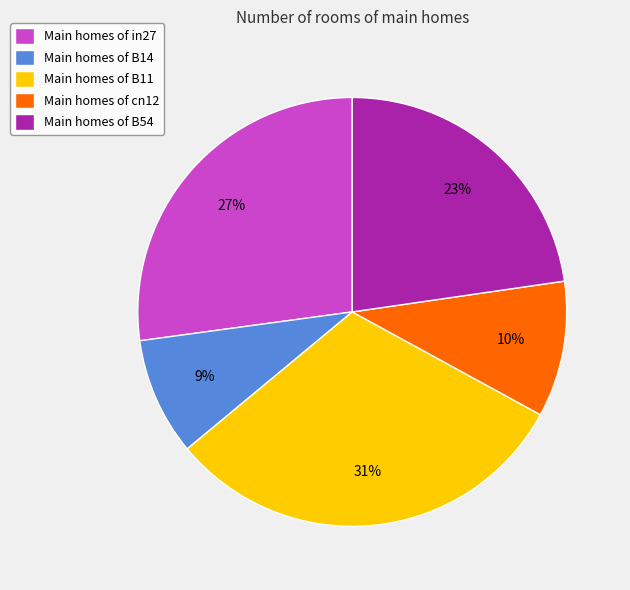

Is there any slice that represents more than half of the pie?

No